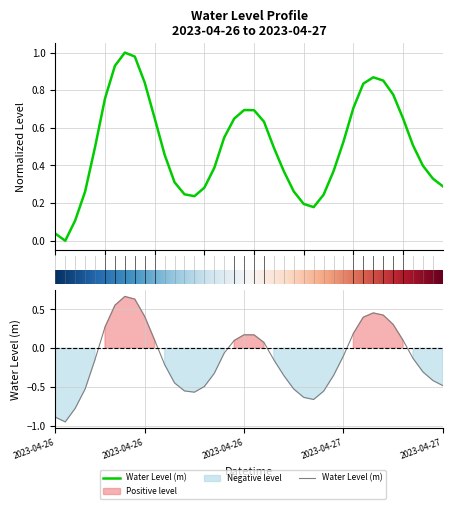

True or false: the data shows 0.0 at 2023-04-26 01:00.

True